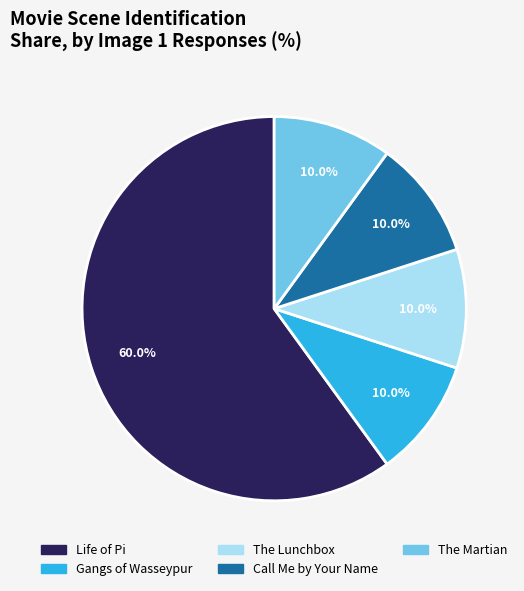

To the nearest percent, what is the average slice percentage?

20%